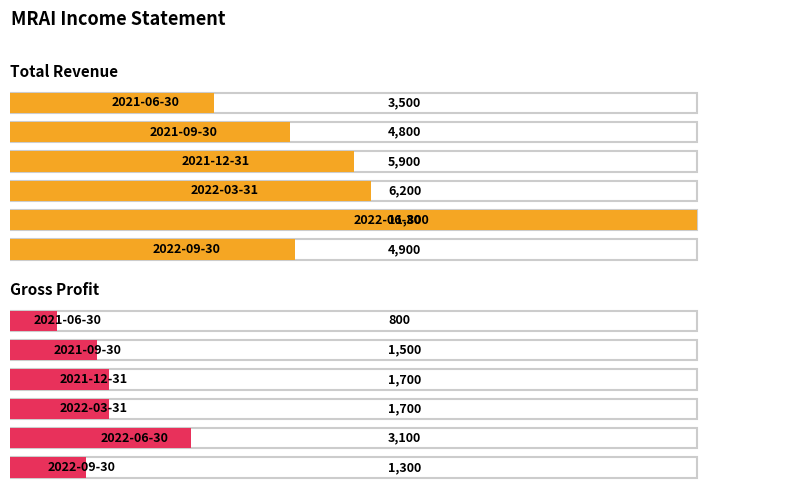

At which label does Gross Profit first exceed 1700?

2022-06-30